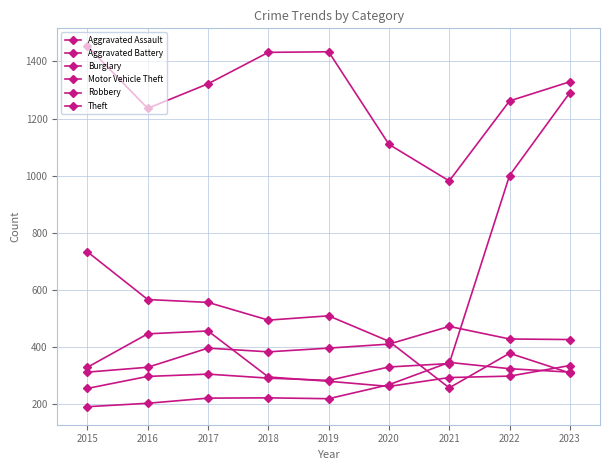

Rank the series at 2022 from lowest to highest value.

Robbery, Aggravated Assault, Burglary, Aggravated Battery, Motor Vehicle Theft, Theft